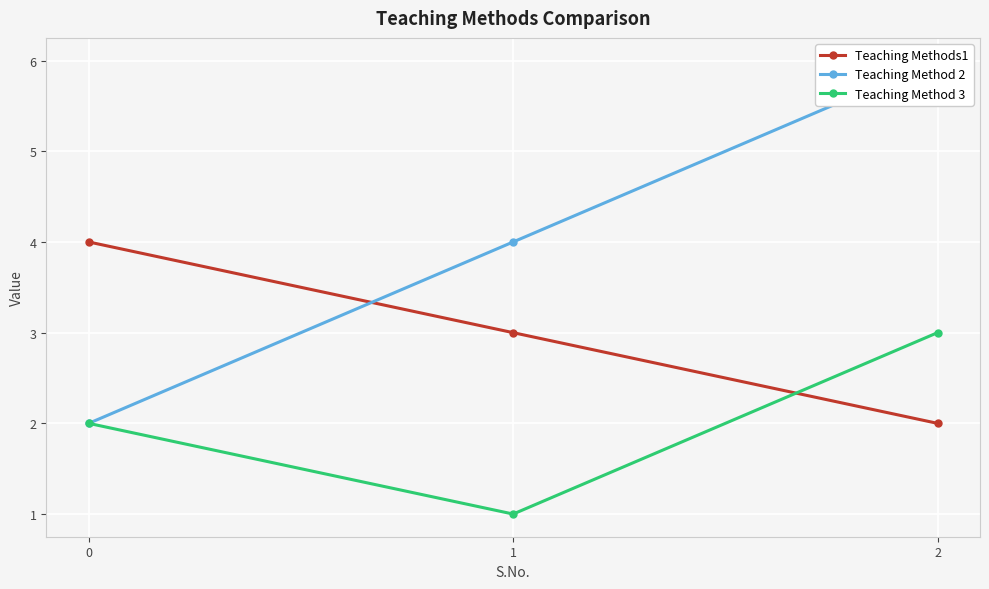

What is the greatest value displayed?

6